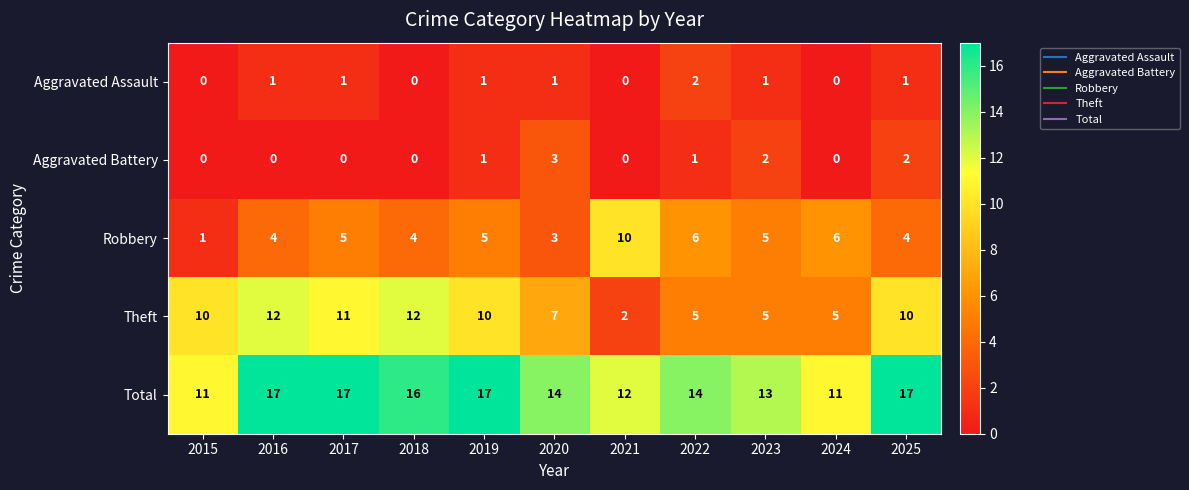

Count the Robbery values in the range 4 to 6.

8